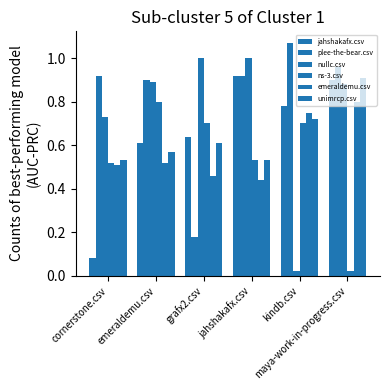

Are the bars grouped side by side (vs. stacked)?

Yes